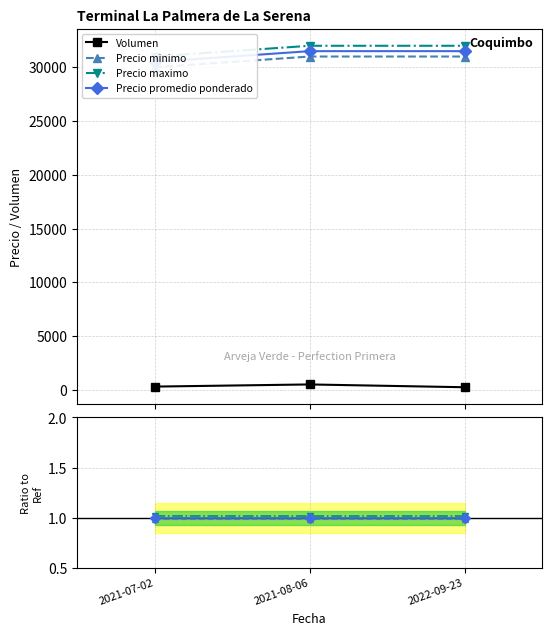

Between 2021-08-06 and 2022-09-23, which series saw the biggest shift?

Volumen